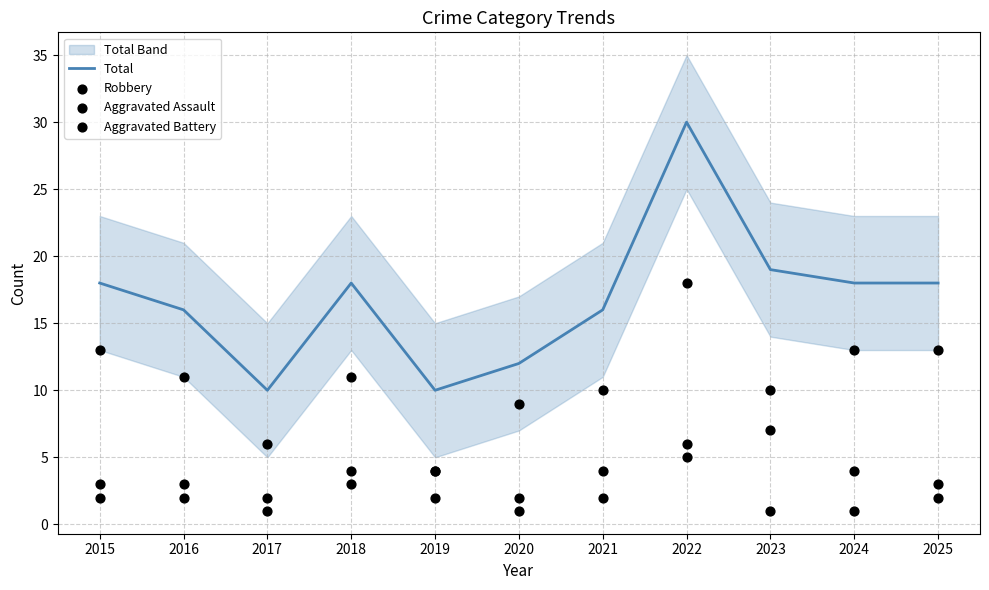

At which category is the sum across all series the highest?

2022